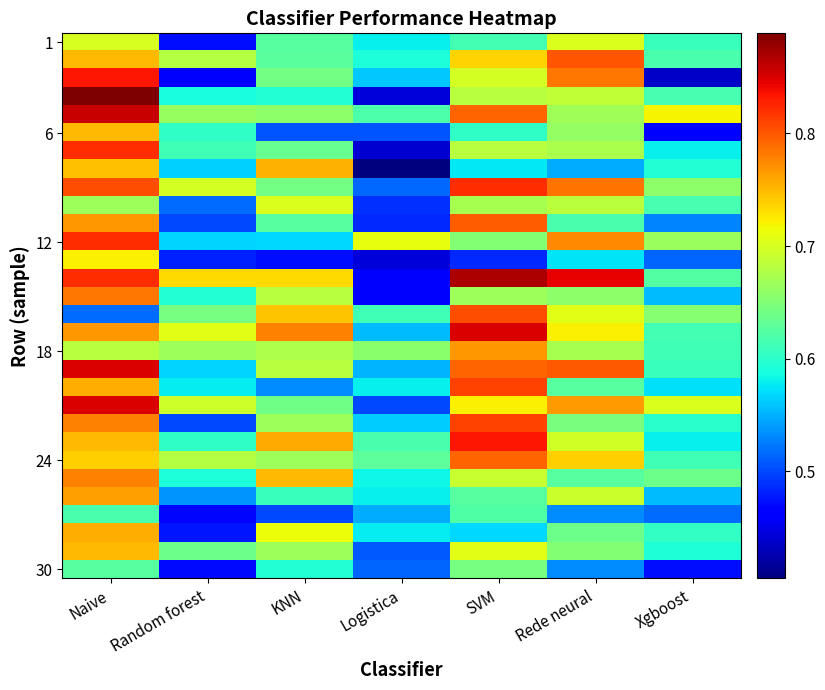

What is the greatest value displayed?

0.9